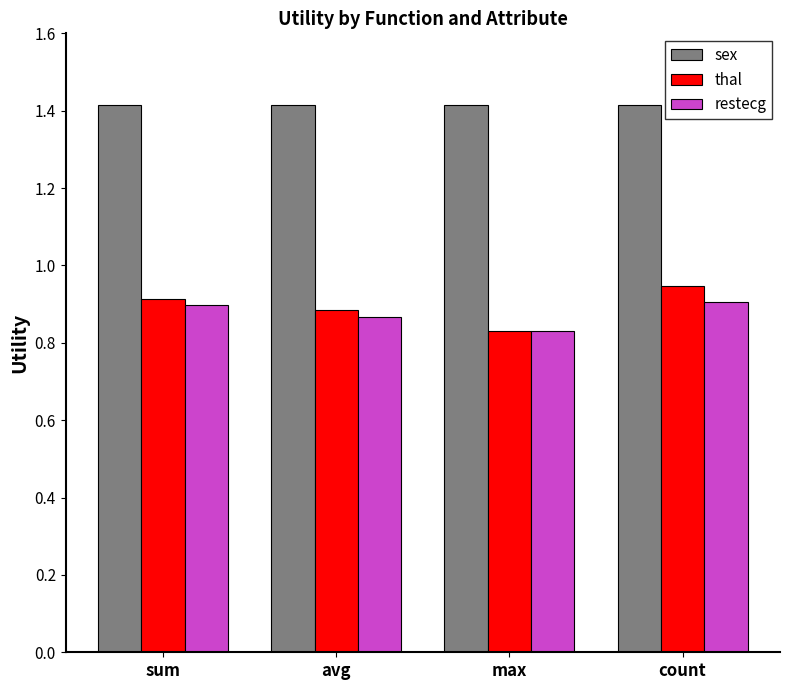

Which category has the lowest value across all series?

max